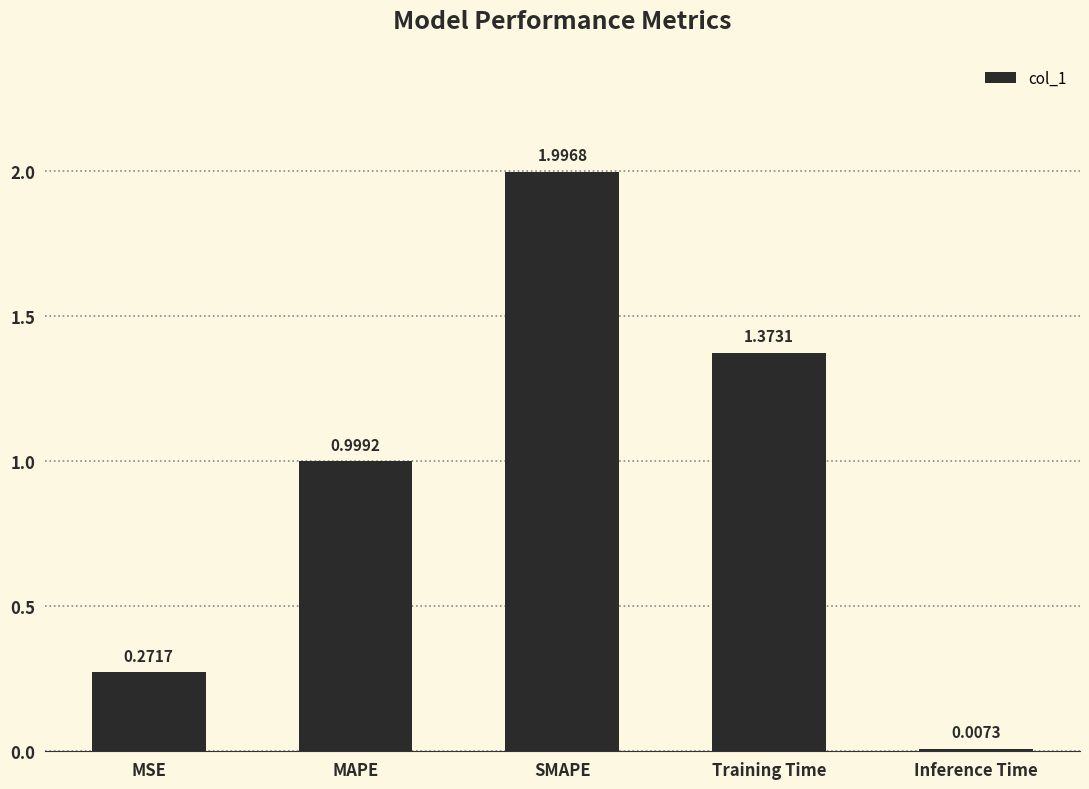

What is the ratio of the value at Training Time to the value at SMAPE?

0.7